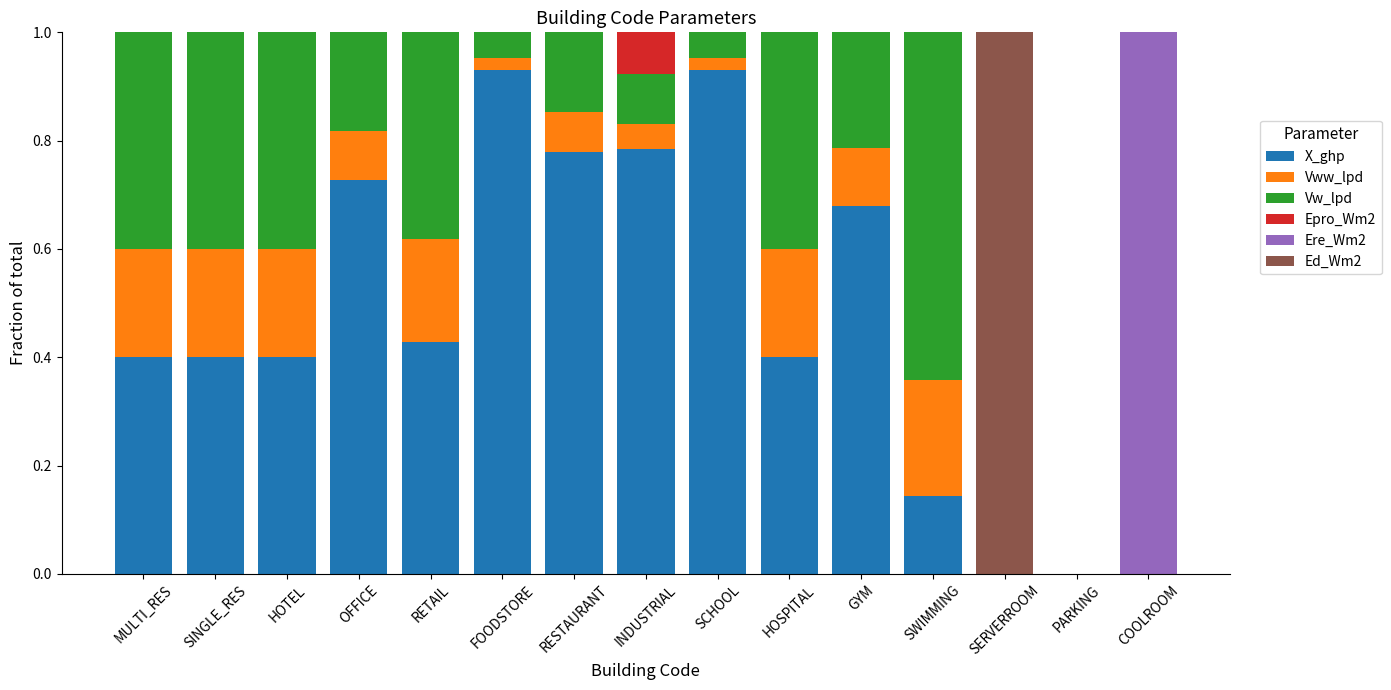

True or false: X_ghp has a value of 0.0 at PARKING.

True